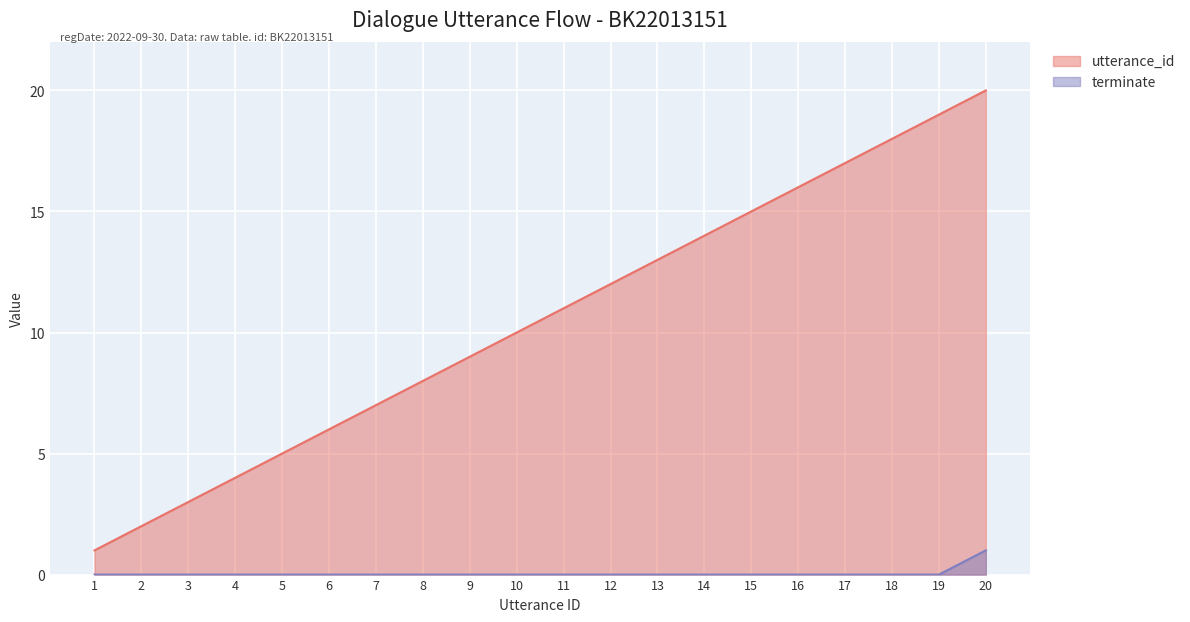

Which has a higher value, 14 or 17?

17